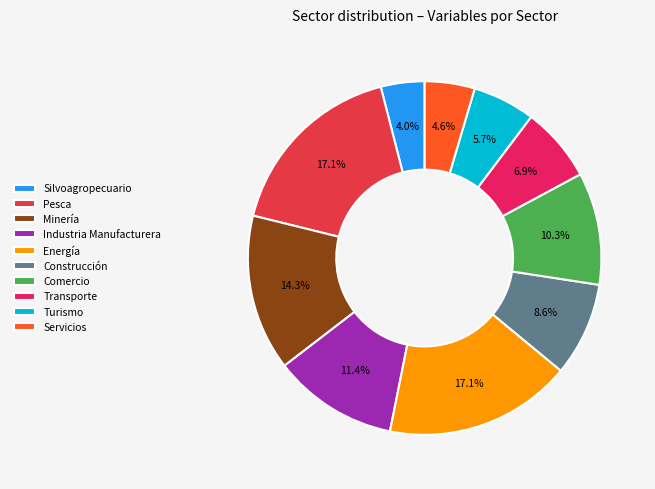

What is the total percentage of Minería and Pesca?

31.4%